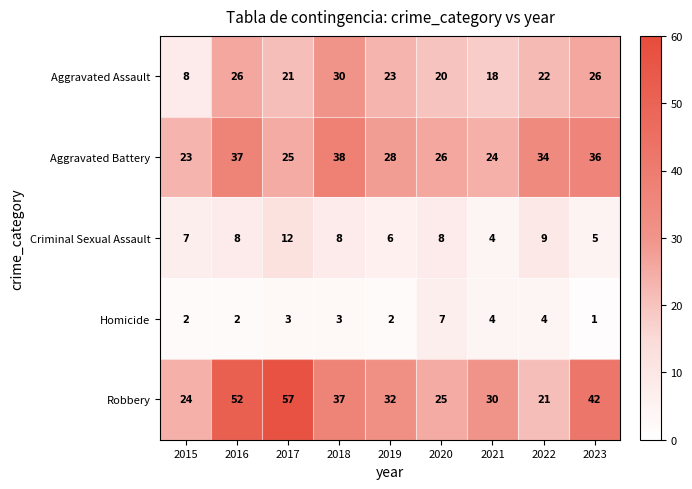

What is the maximum value shown in the chart?

57